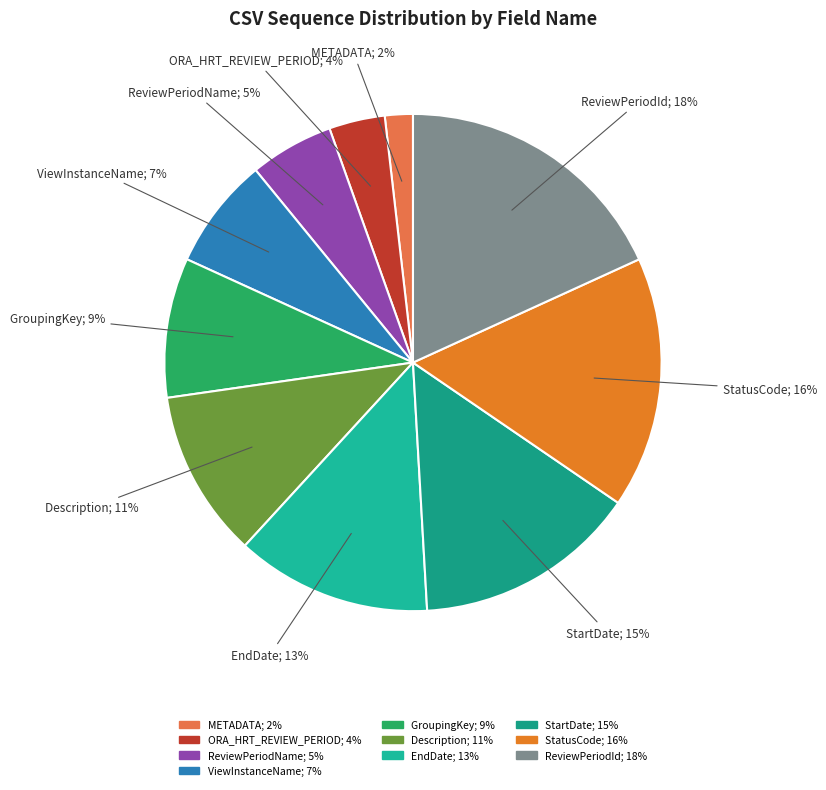

What percentage is the ViewInstanceName slice, to the nearest percent?

7%